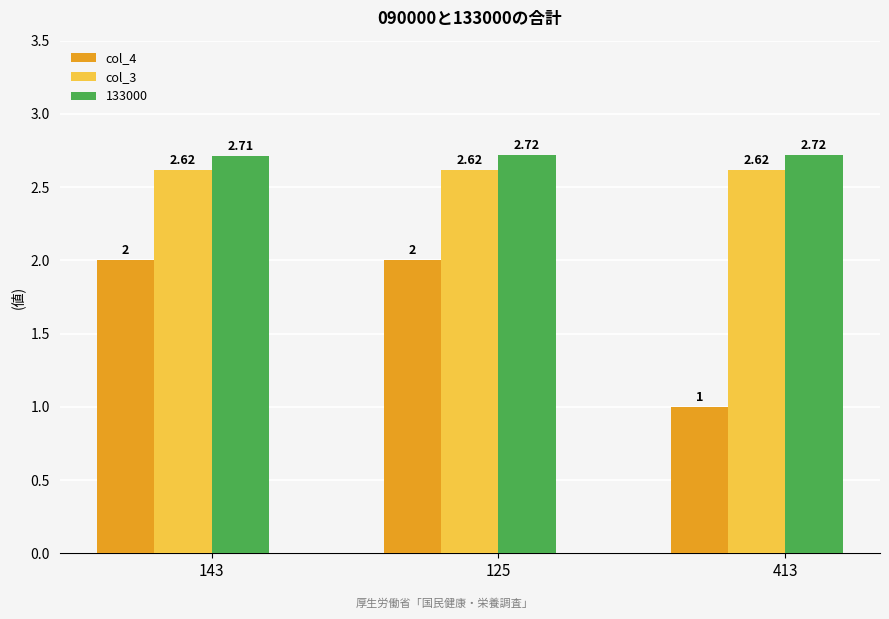

At which category is the sum across all series the highest?

125